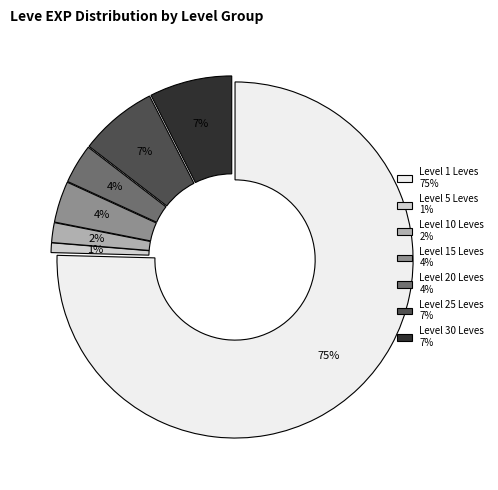

Which has a higher value, Level 10 Leves 2% or Level 5 Leves 1%?

Level 10 Leves 2%